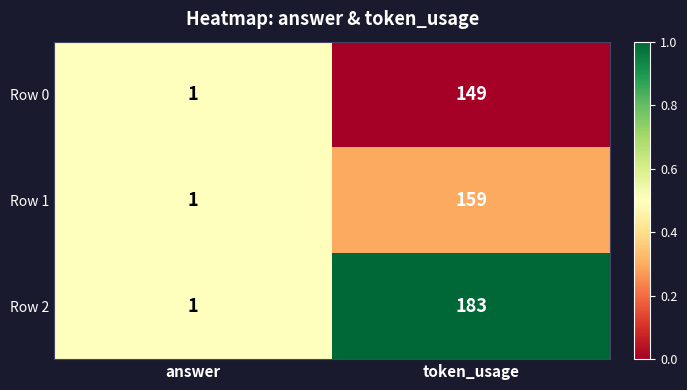

At which category is the sum across all series the highest?

token_usage